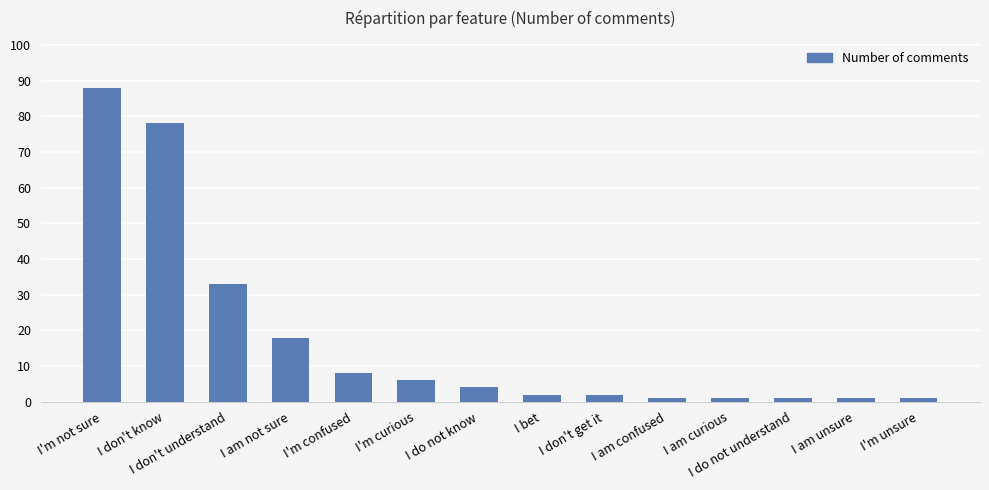

What is the ratio of the value at I bet to the value at I do not understand?

2.0